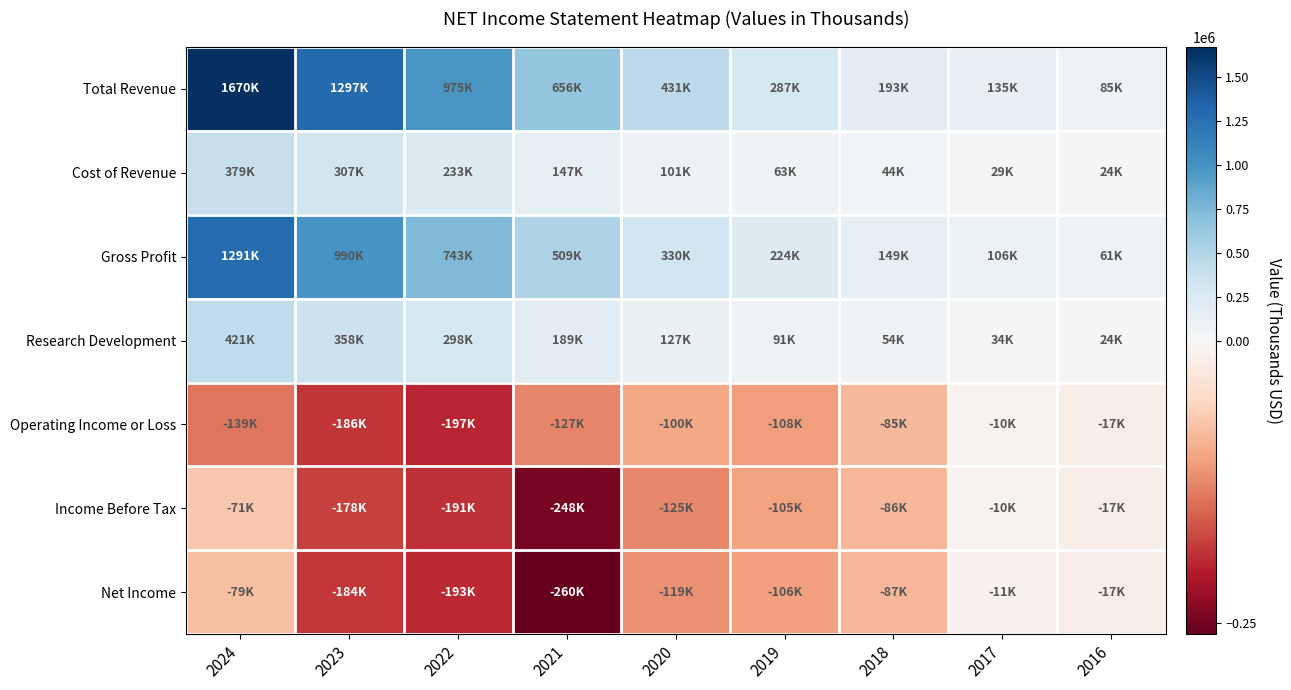

Rank the series at 2023 from lowest to highest value.

Operating Income or Loss, Net Income, Income Before Tax, Cost of Revenue, Research Development, Gross Profit, Total Revenue